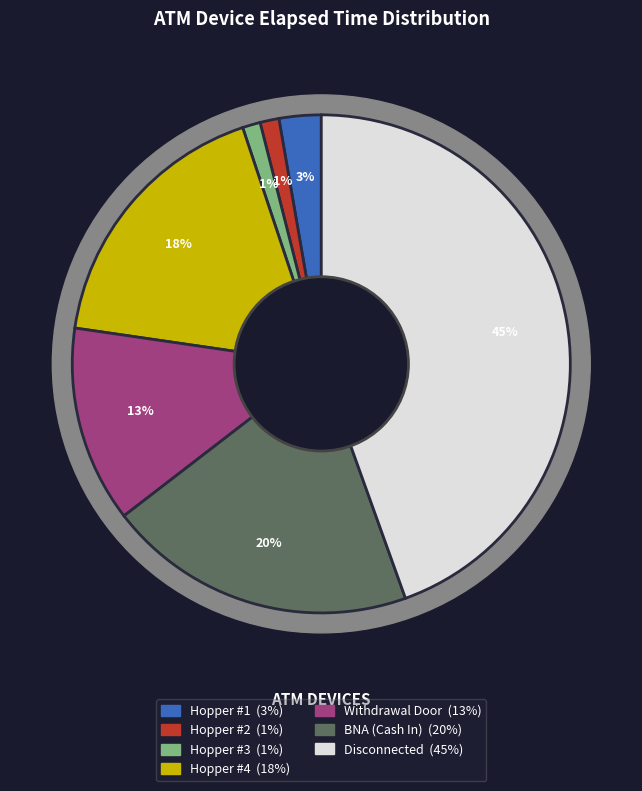

Rank the categories by value from lowest to highest.

Hopper #3, Hopper #2, Hopper #1, Withdrawal Door, Hopper #4, BNA (Cash In), Disconnected